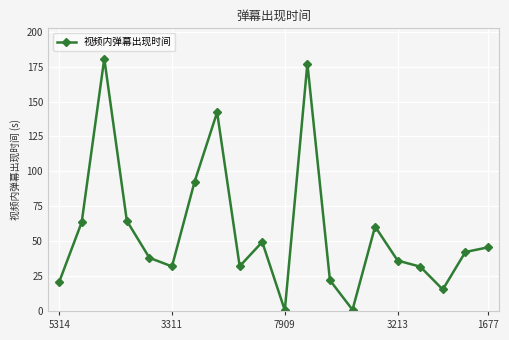

Does the chart have visible grid lines?

Yes